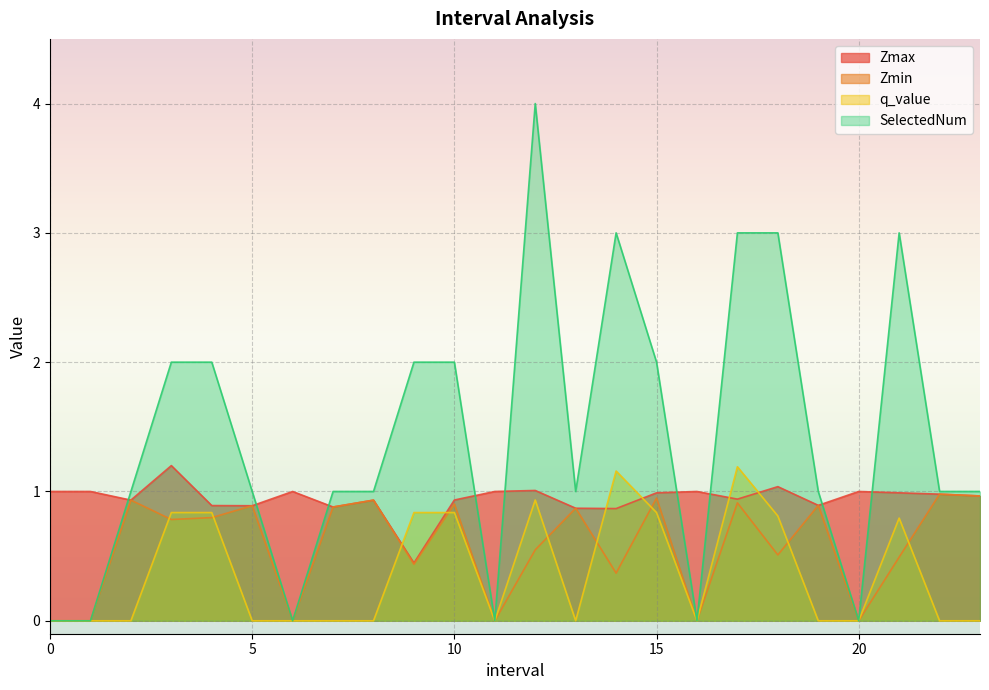

In q_value, how many points are lower than both neighbors (excluding endpoints)?

3